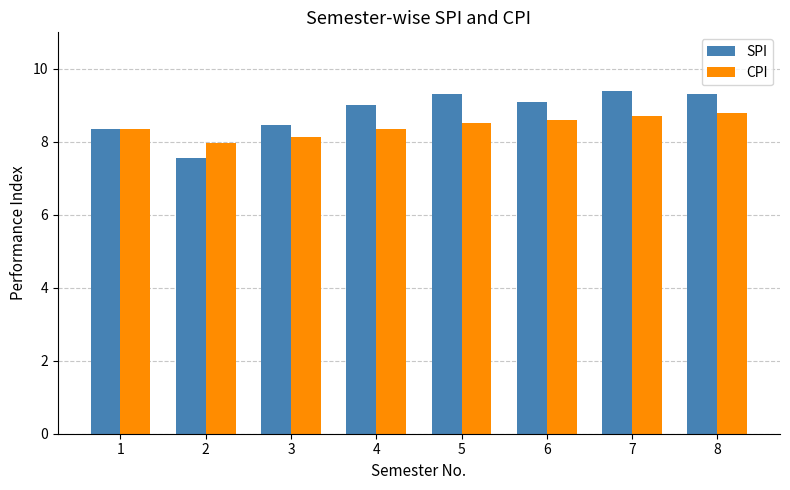

At 6, list the series in order from smallest to largest.

CPI, SPI